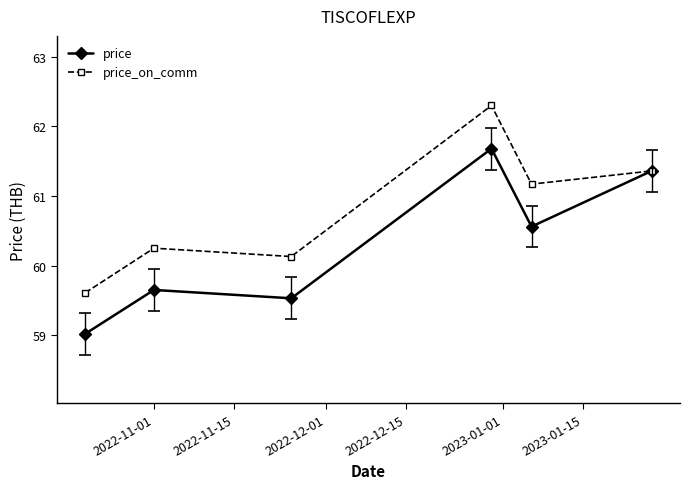

What is the average value of the price_on_comm series?

60.8